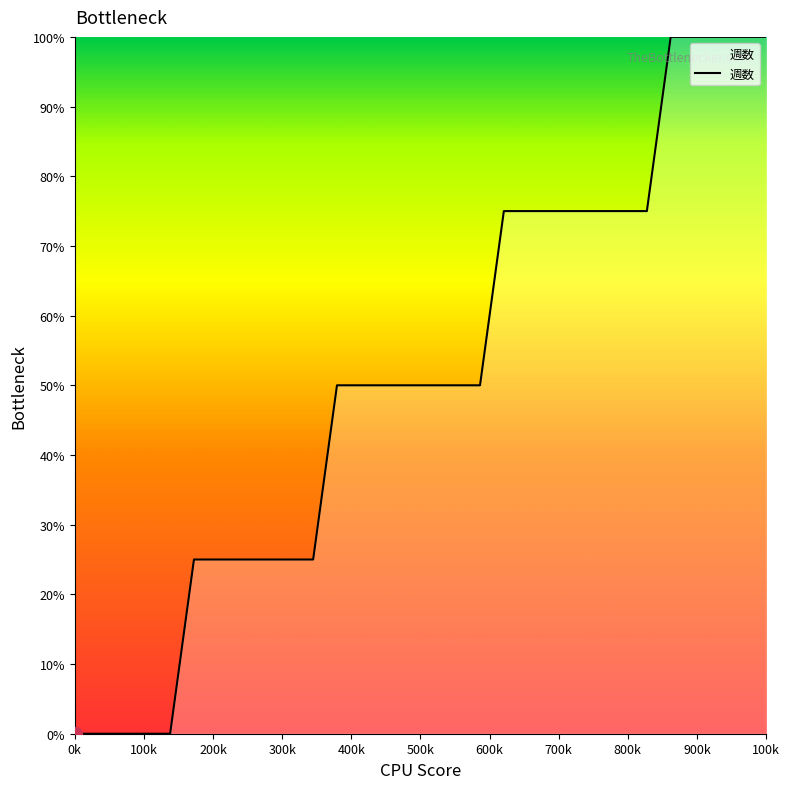

What is the difference between the maximum and minimum values?

100